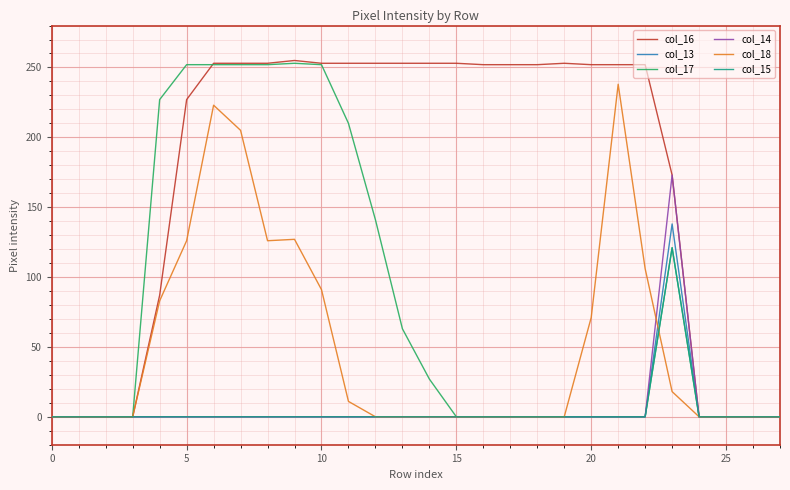

Which series has the largest total across all categories?

col_16